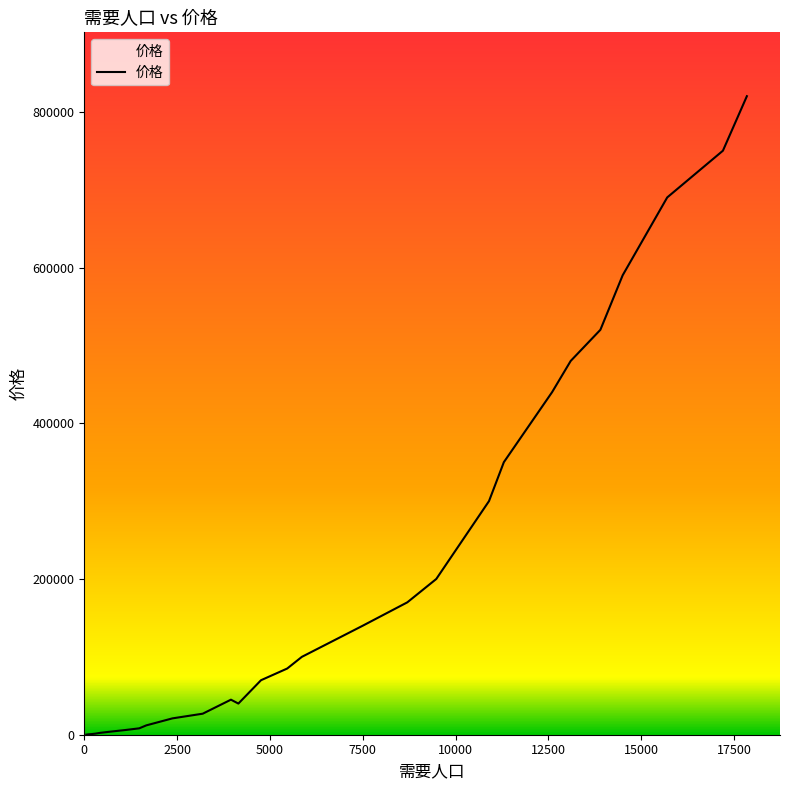

What is the difference between the maximum and minimum values?

819875